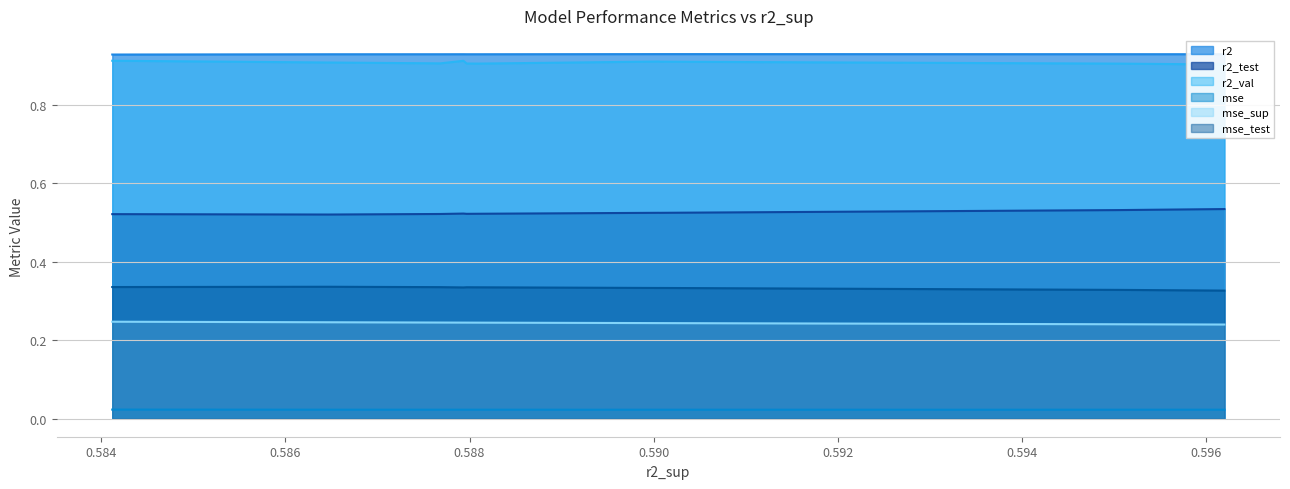

What are all the series names shown in the legend?

r2, r2_test, r2_val, mse, mse_sup, mse_test